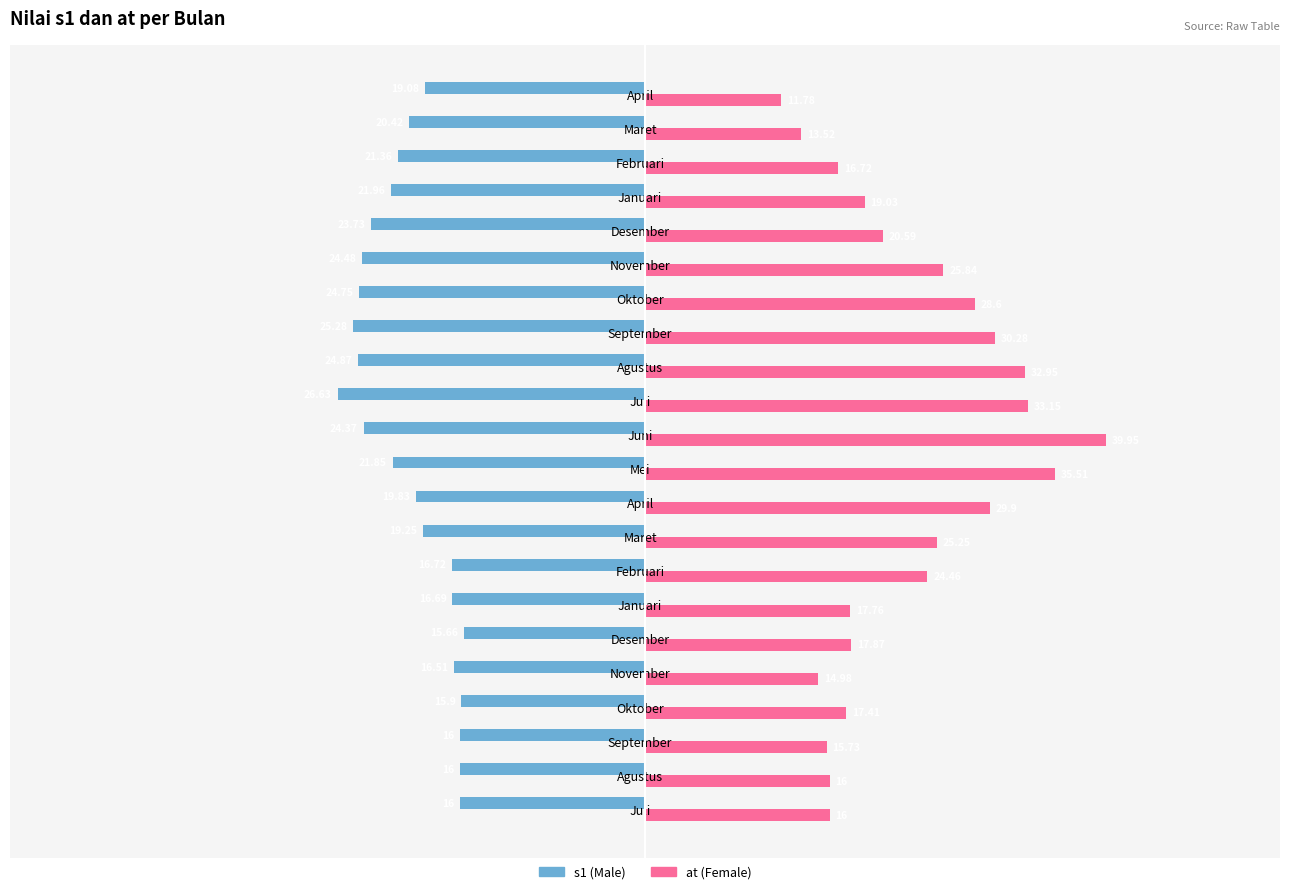

How many categories are shown in the chart?

22